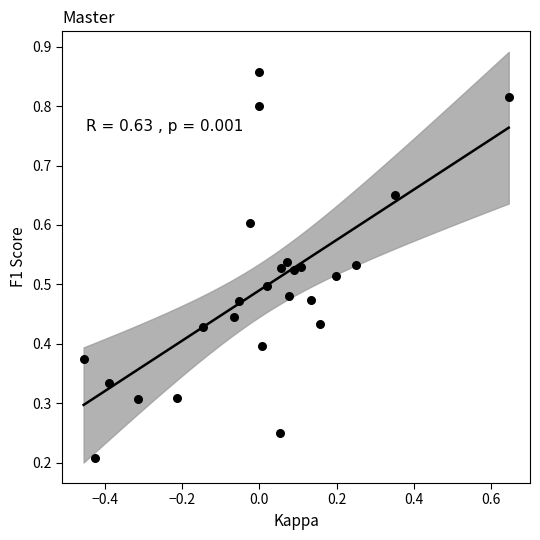

What is the range of X values (max minus min)?

1.1